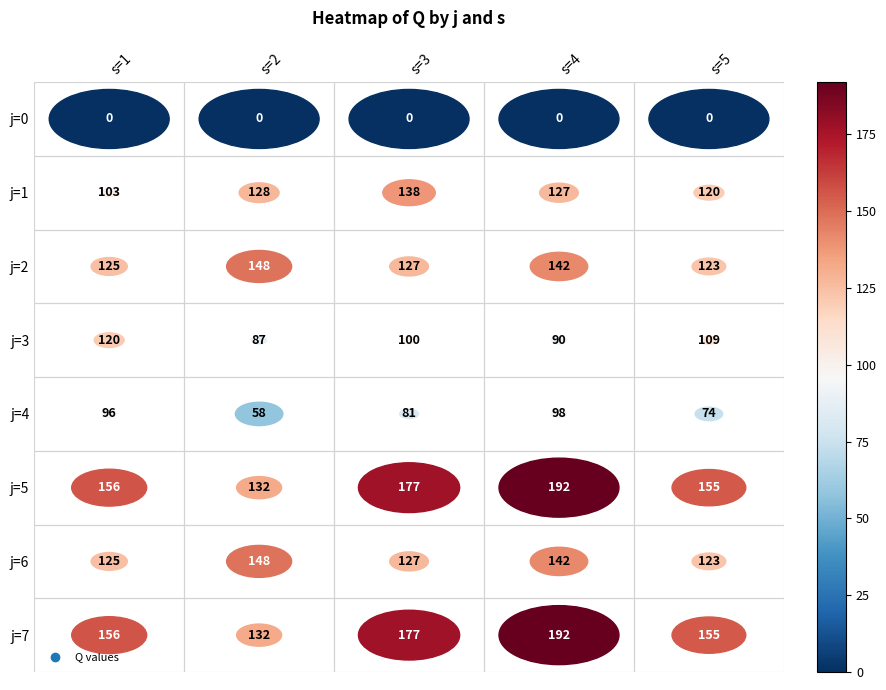

Is the value of 1 at 3 greater than the value of 7 at 4?

No